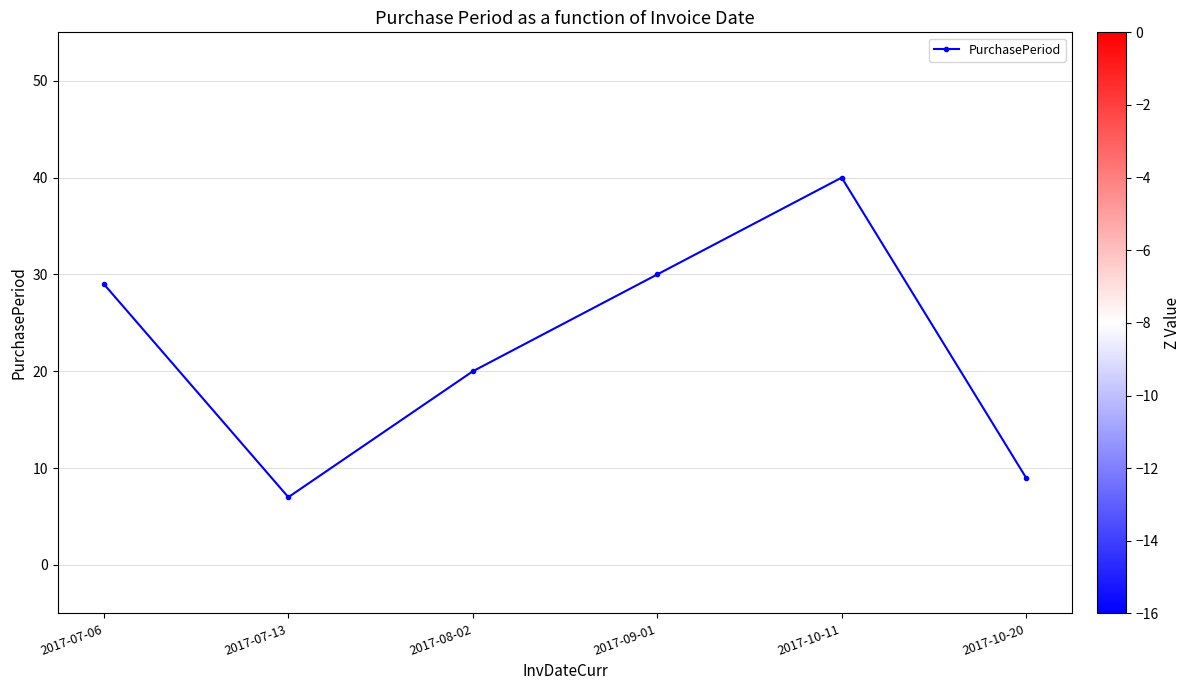

What value does the data have at 2017-10-20, to the nearest 5?

10